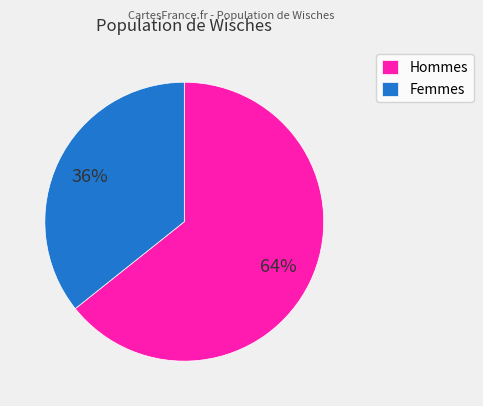

Approximately how many times larger is the value at Femmes compared to Hommes?

0.6